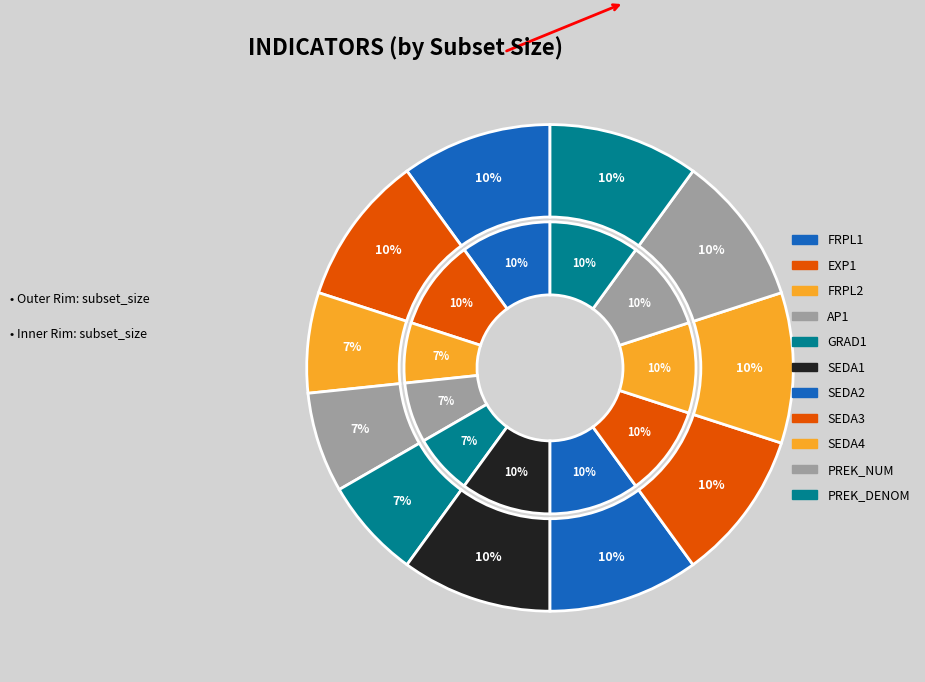

To the nearest percent, what is the average slice percentage?

9%